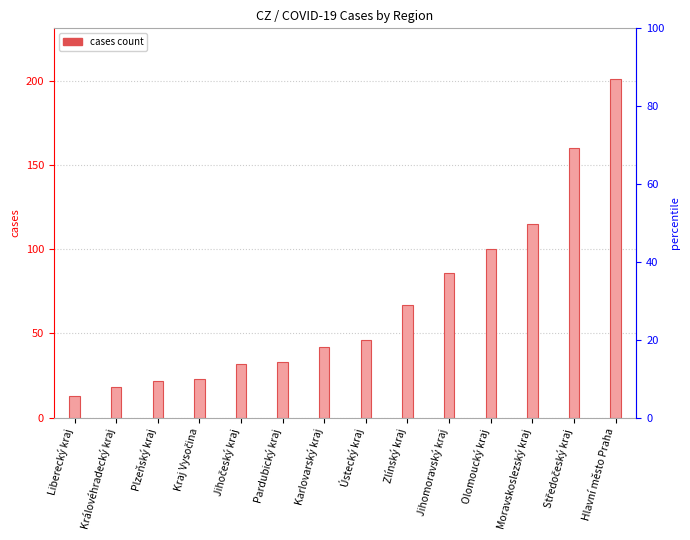

List the labels in order of value, largest first.

Hlavní město Praha, Středočeský kraj, Moravskoslezský kraj, Olomoucký kraj, Jihomoravský kraj, Zlínský kraj, Ústecký kraj, Karlovarský kraj, Pardubický kraj, Jihočeský kraj, Kraj Vysočina, Plzeňský kraj, Královéhradecký kraj, Liberecký kraj